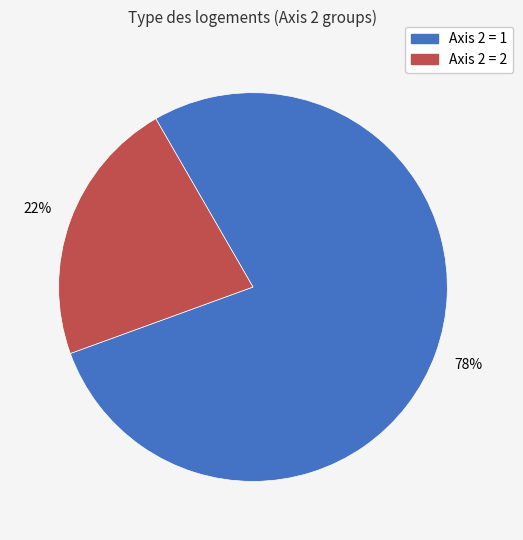

Does any single category account for the majority?

Yes